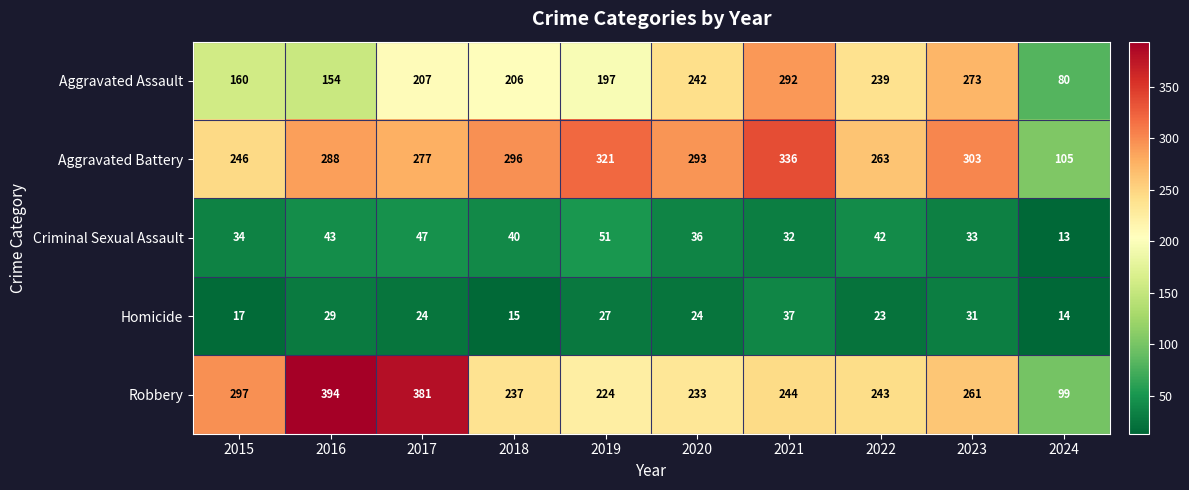

At which category does the chart reach its peak across all series?

2016